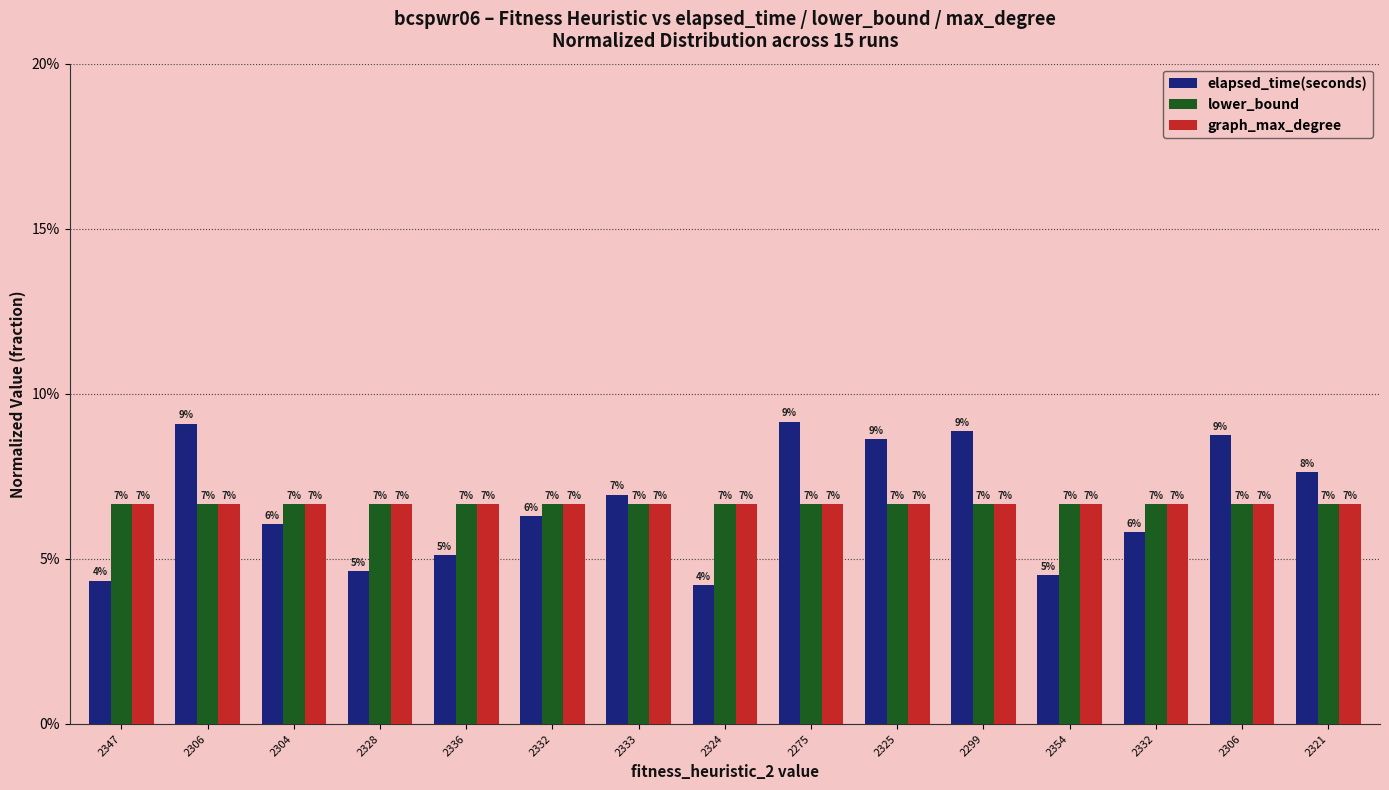

At which label is lower_bound closest to 0?

2347